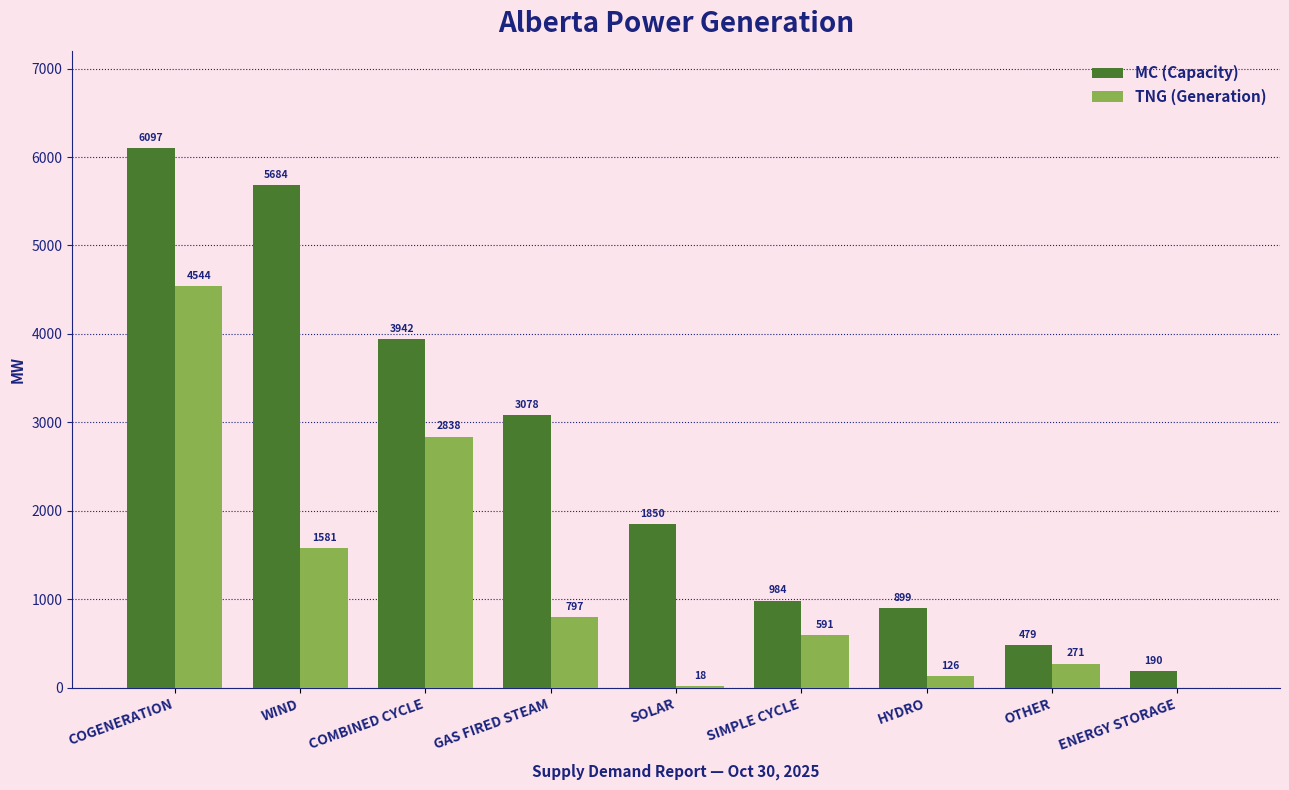

Which category has the highest value in the MC (Capacity) series?

COGENERATION